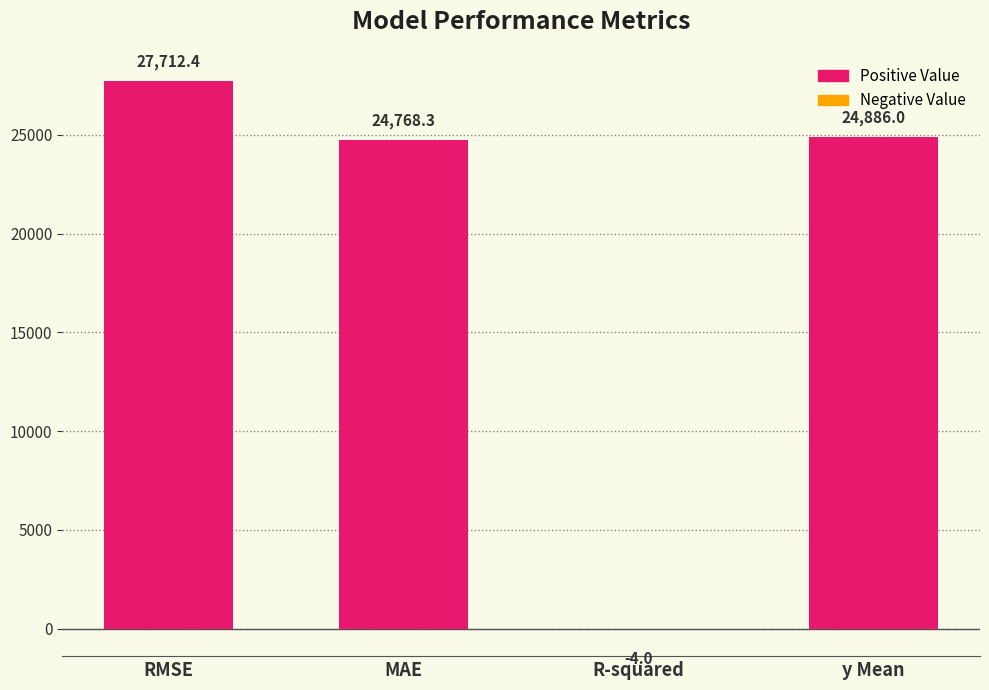

How many categories are shown in the chart?

4